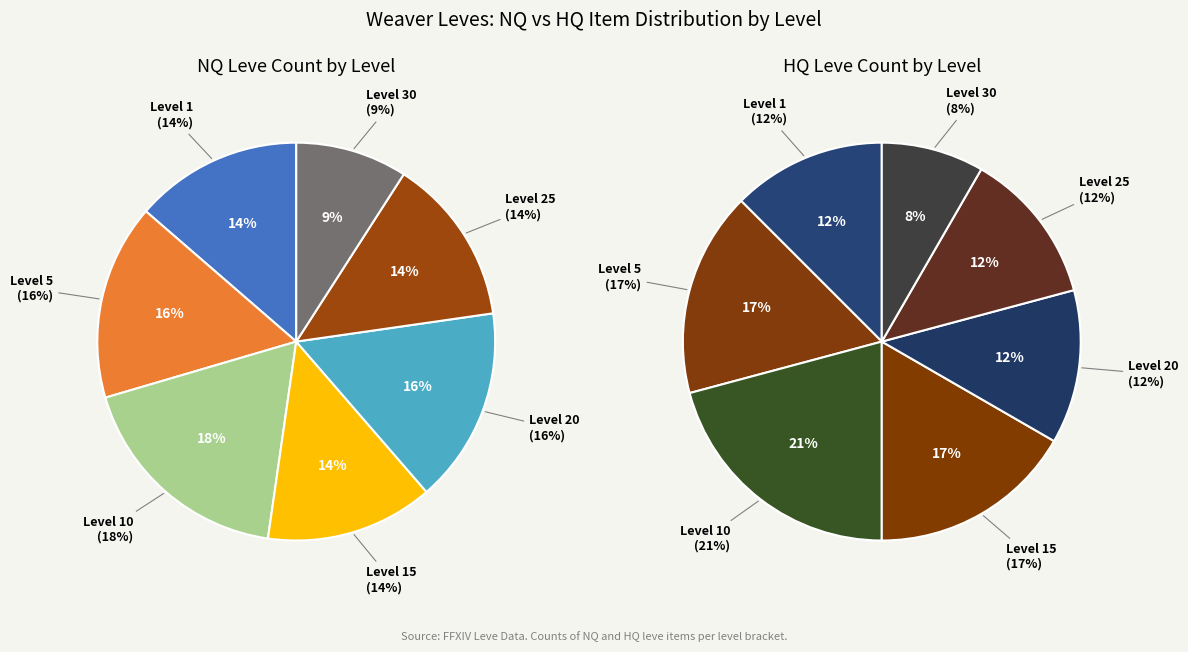

How many segments does this pie chart have?

7